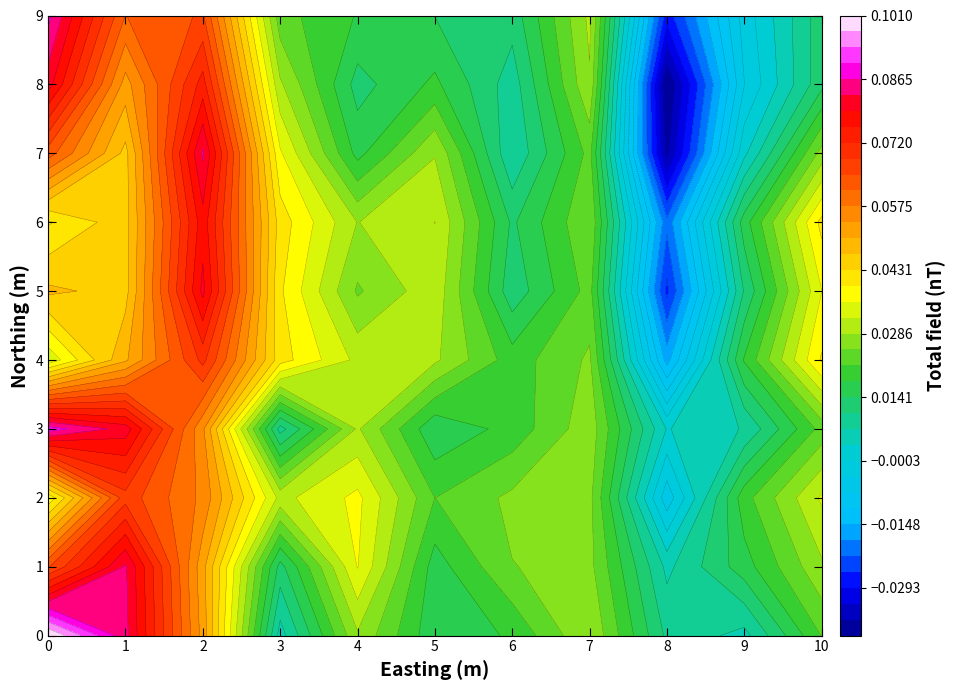

Which label corresponds to the smallest value in the chart?

8